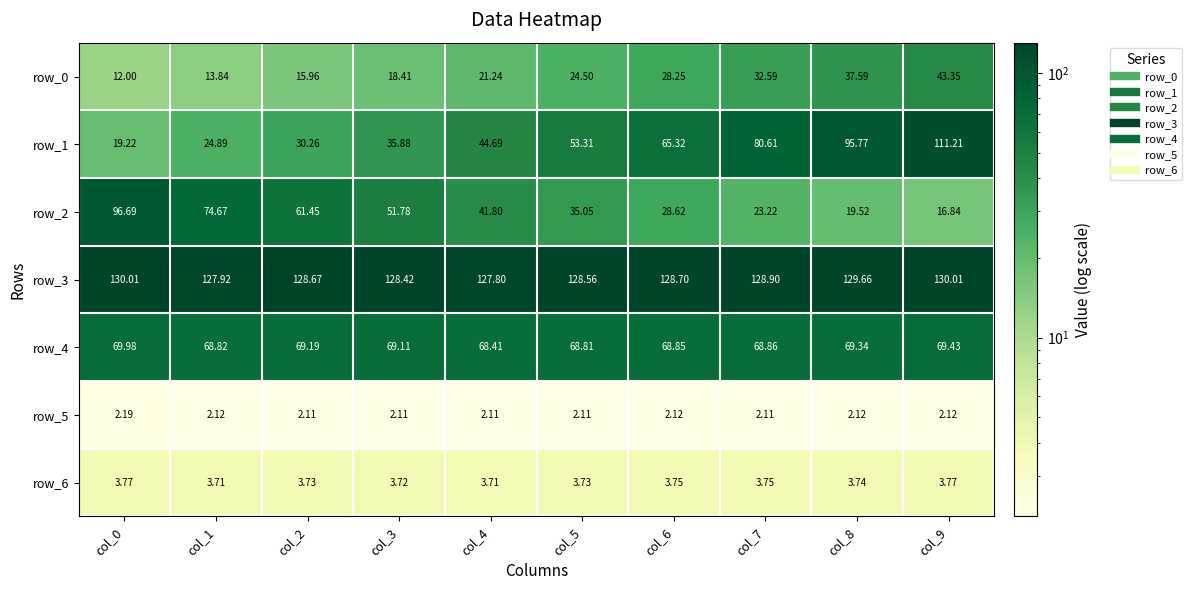

Is the value of row_4 at col_7 greater than the value of row_0 at col_2?

Yes